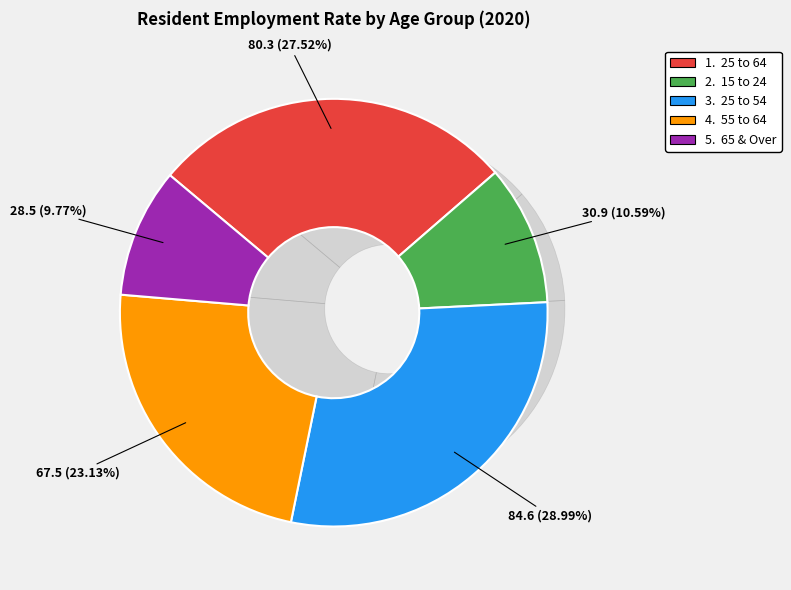

To the nearest percent, what is the average slice percentage?

20%